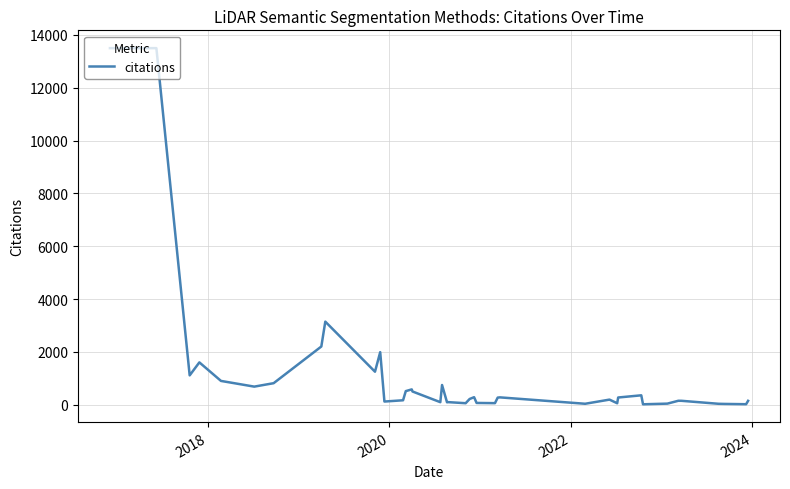

What is the greatest value displayed?

13501